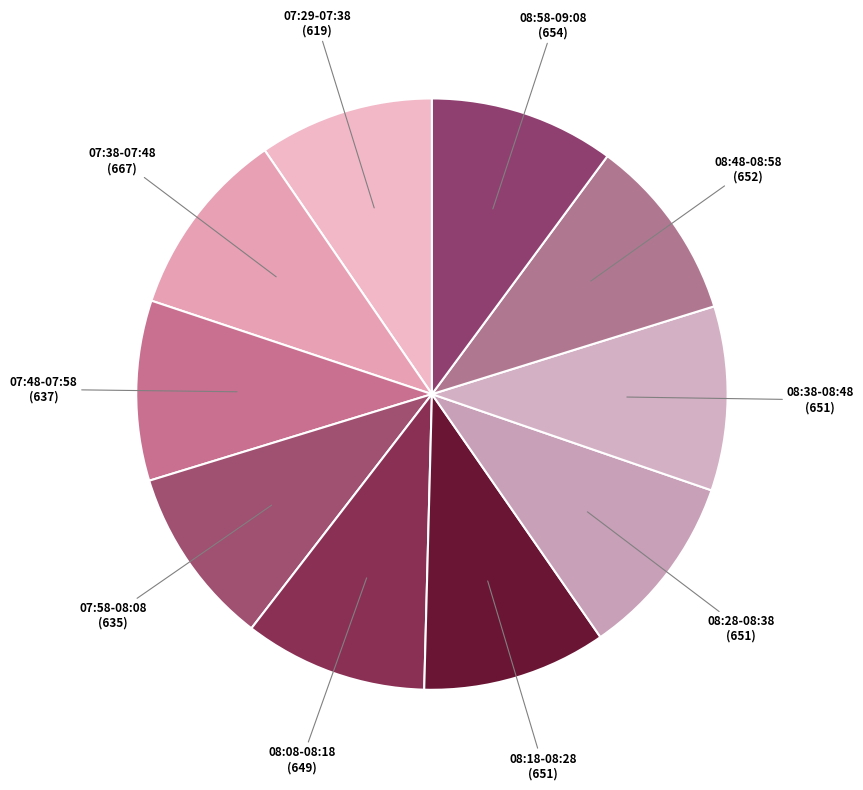

Count the number of slices in the pie.

10